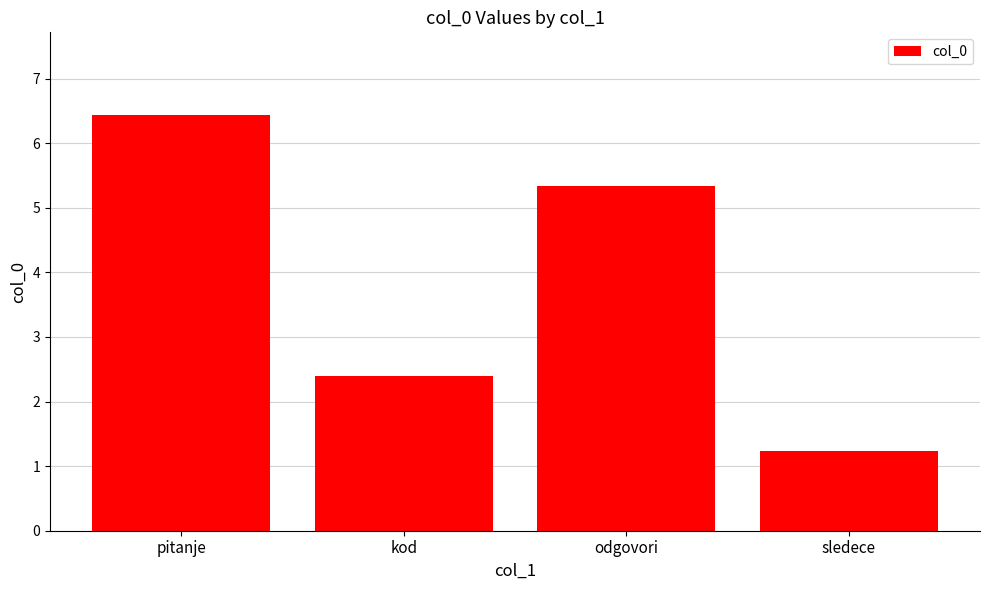

Reading left to right, transcribe all the data shown in this chart.

pitanje=6.4	kod=2.4	odgovori=5.3	sledece=1.2